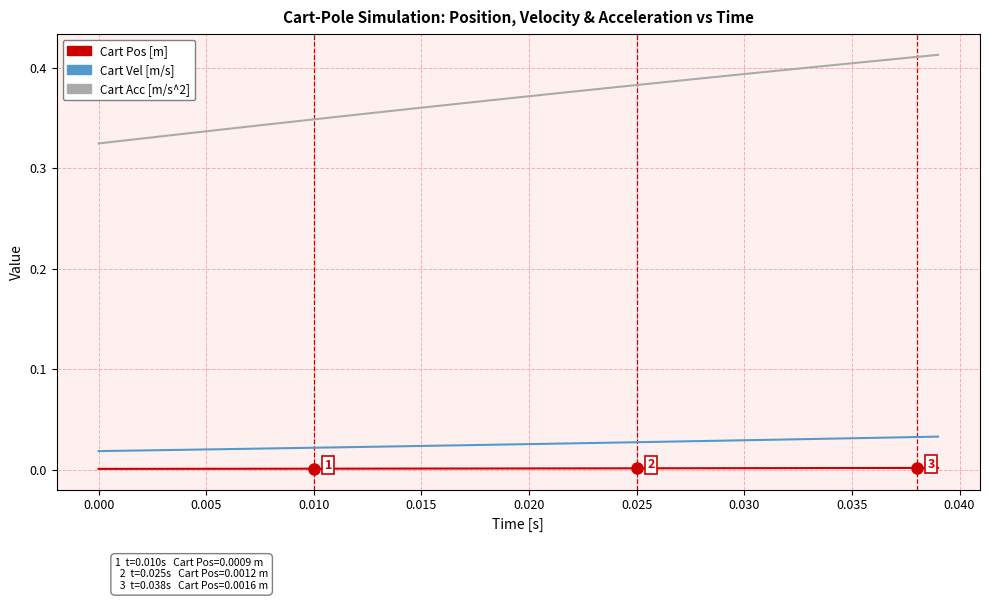

Which series has the largest total across all categories?

Cart Acc [m/s^2]